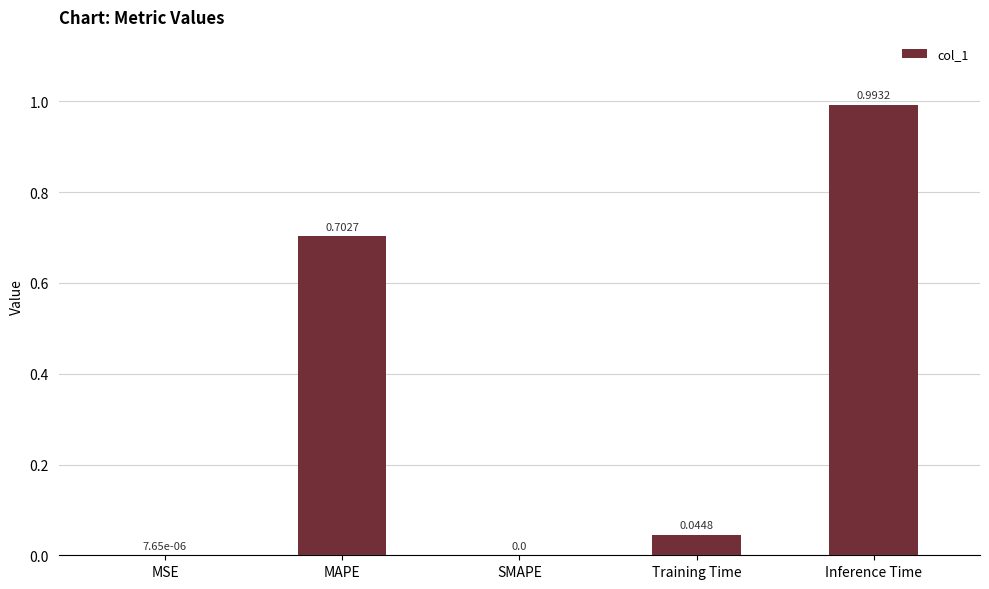

Between MSE and MAPE, which is larger?

MAPE